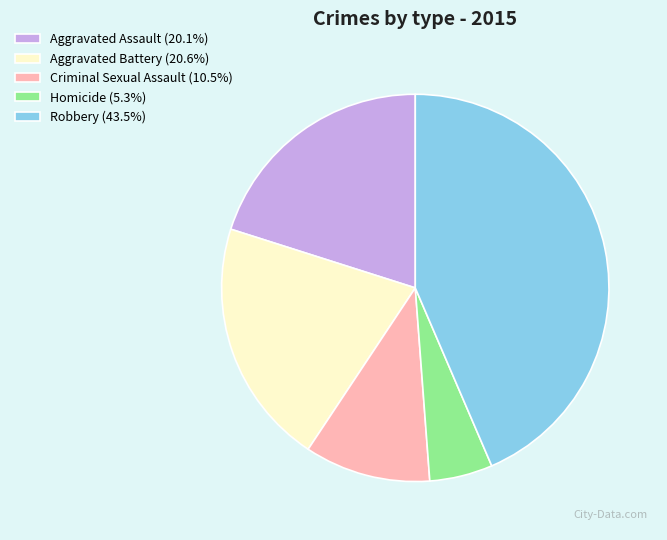

Combined, do Aggravated Assault (20.1%) and Robbery (43.5%) account for over 50%?

Yes